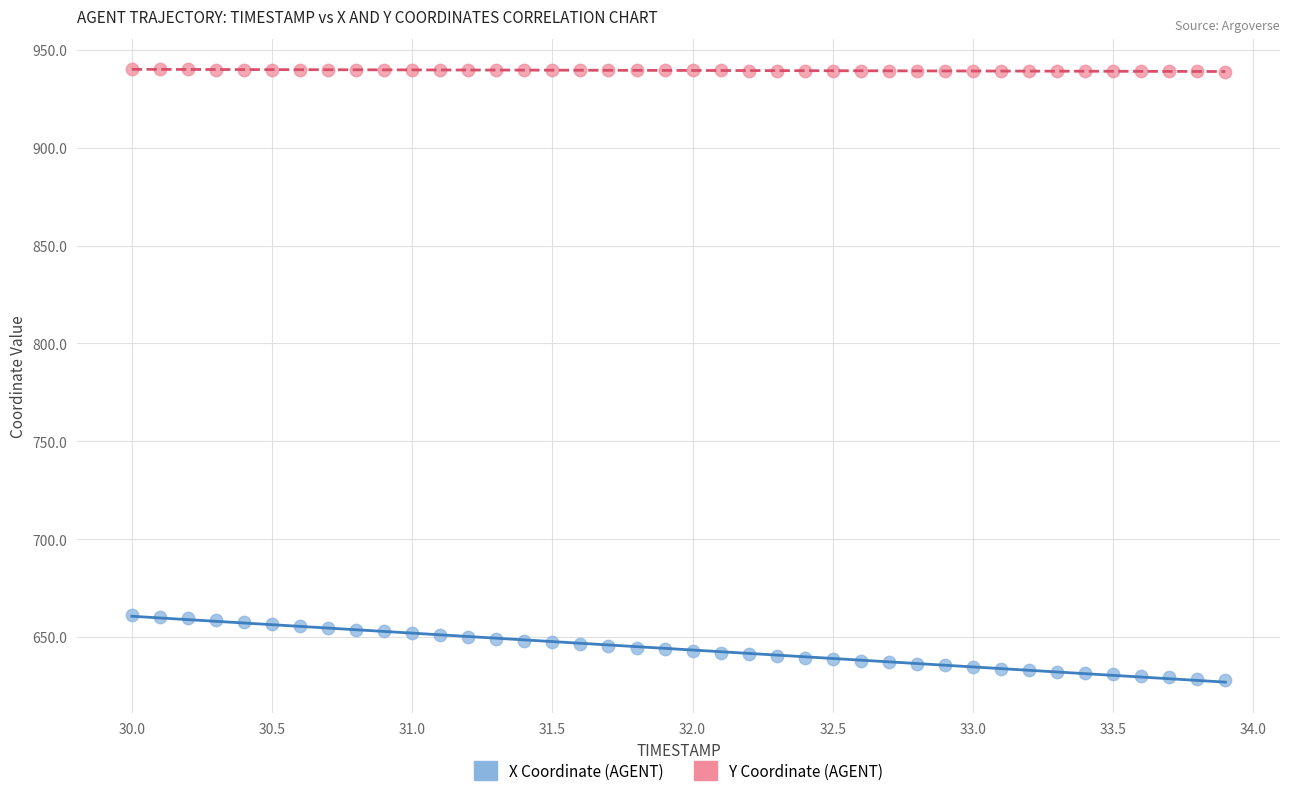

Which series contains the highest Y value?

Y Coordinate (AGENT)